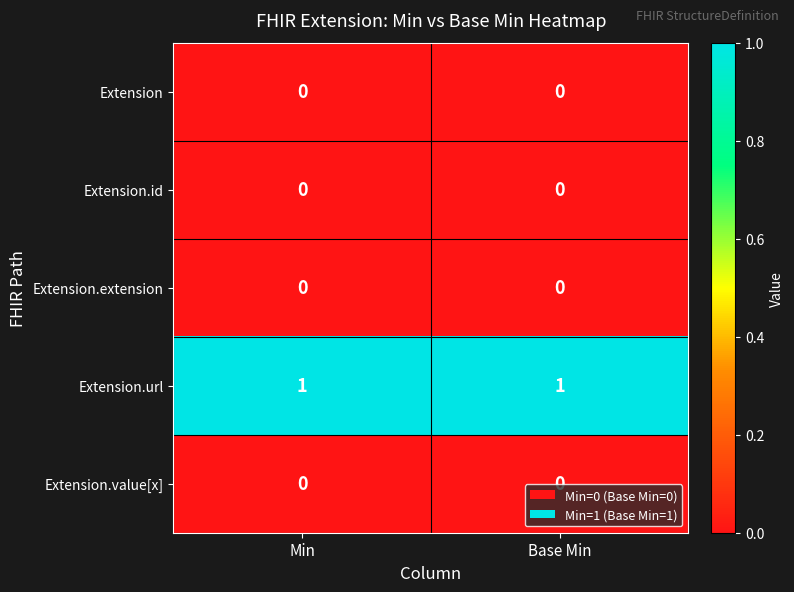

Which series has the largest total across all categories?

Extension.url